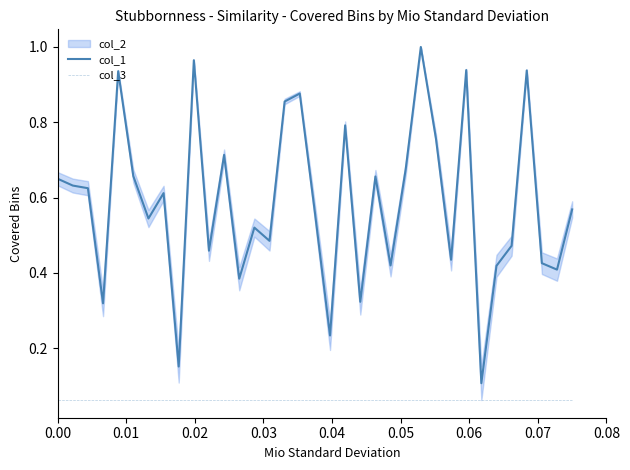

Reading right to left, list all the values displayed in this chart.

col_1: 0.6	0.4	0.4	0.9	0.5	0.4	0.1	0.9	0.4	0.8	1.0	0.7	0.4	0.7	0.3	0.8	0.2	0.6	0.9	0.9	0.5	0.5	0.4	0.7	0.5	1.0	0.2	0.6	0.5	0.7	0.9	0.3	0.6	0.6	0.7
col_3: 0.1	0.1	0.1	0.1	0.1	0.1	0.1	0.1	0.1	0.1	0.1	0.1	0.1	0.1	0.1	0.1	0.1	0.1	0.1	0.1	0.1	0.1	0.1	0.1	0.1	0.1	0.1	0.1	0.1	0.1	0.1	0.1	0.1	0.1	0.1